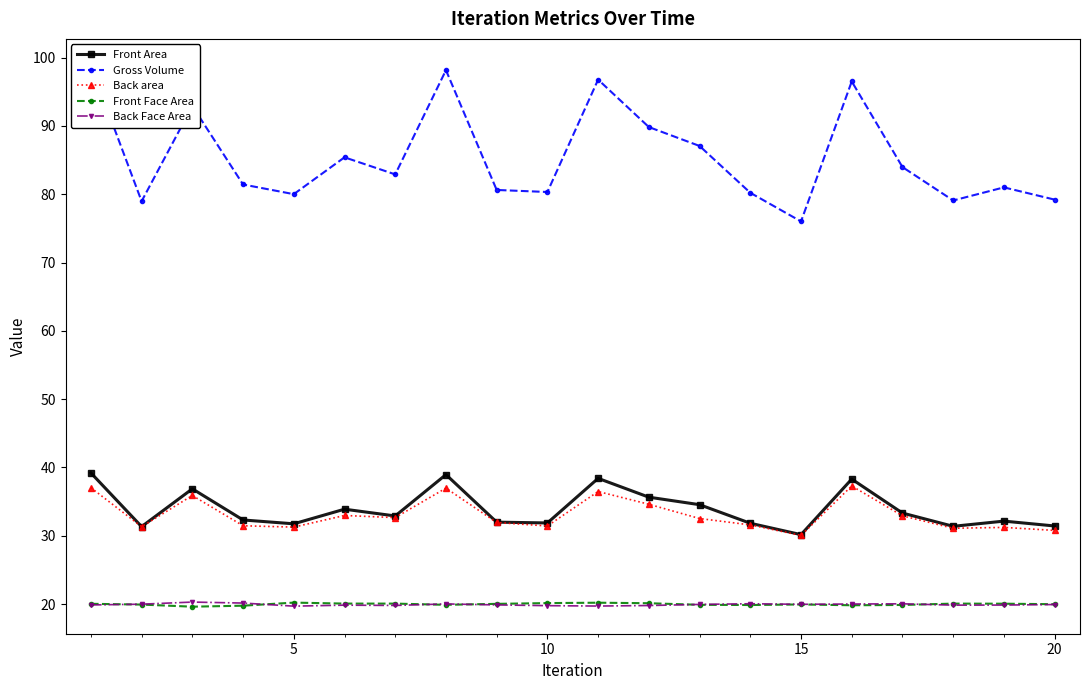

The Front Area series shows 31.9 at 10. True or false?

True